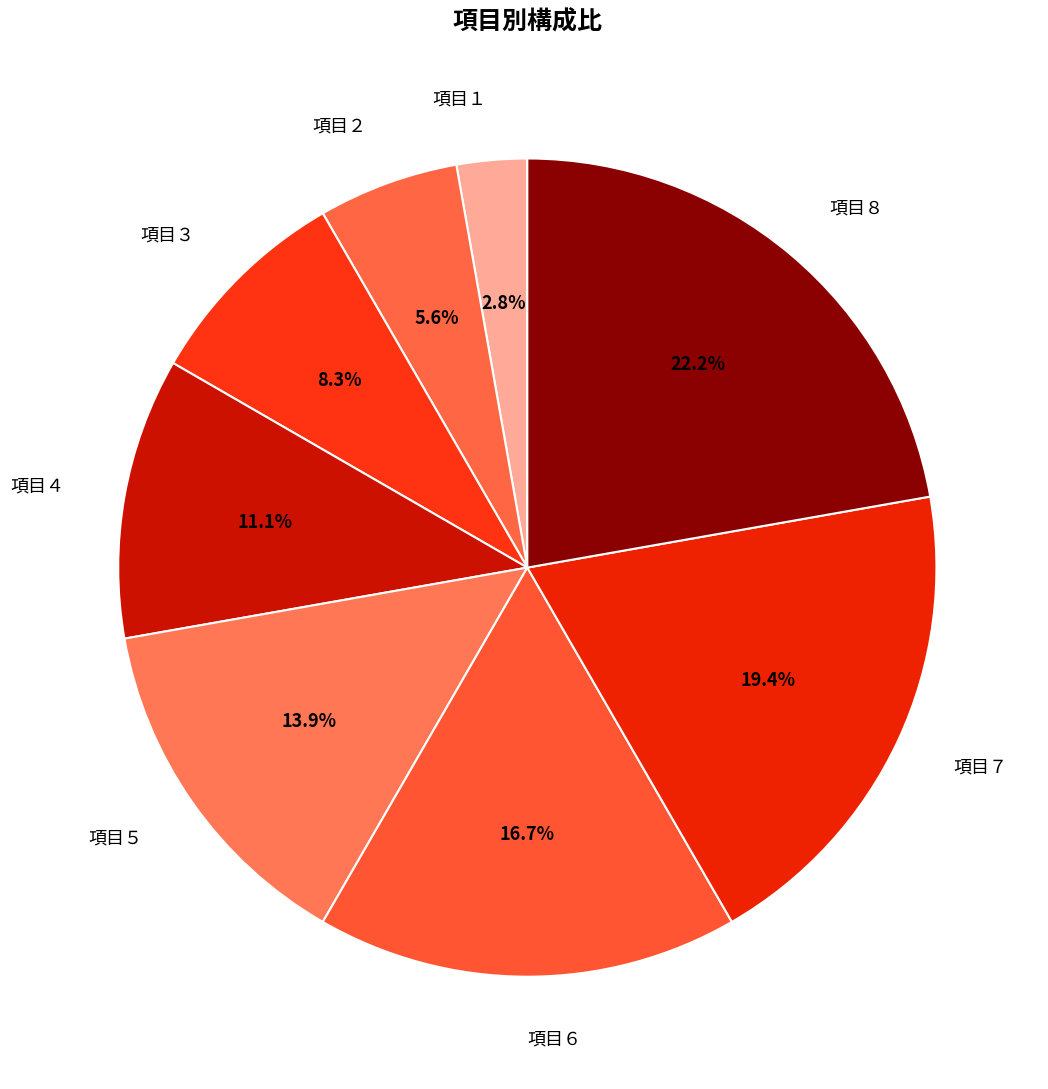

Which slice is the largest?

項目８